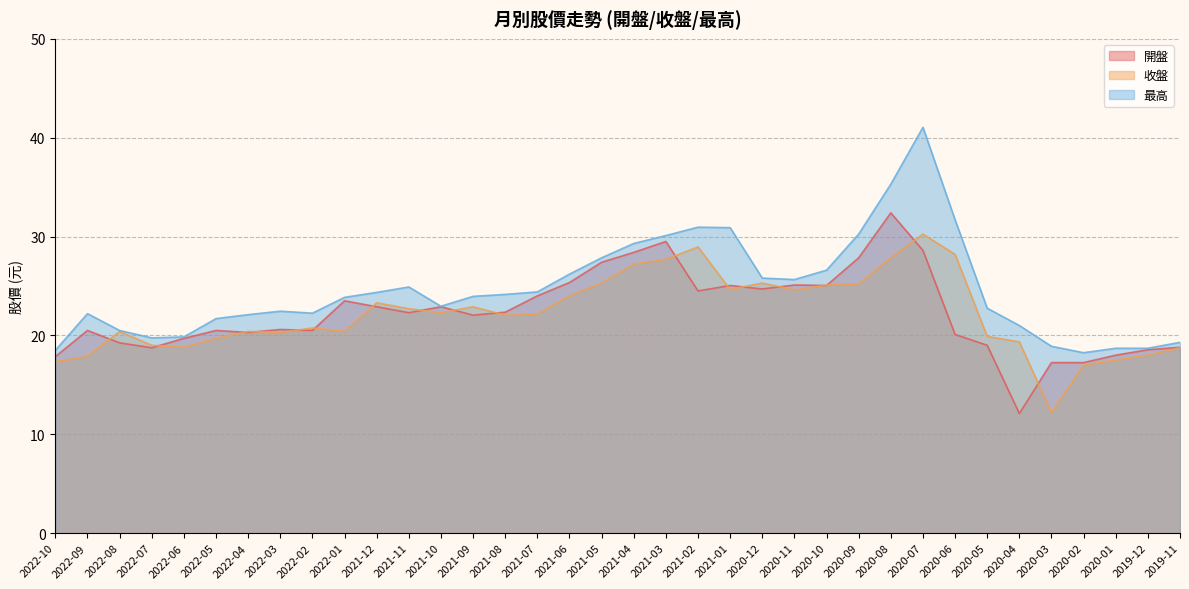

What value does the 收盤 series have at 2020-03?

12.2